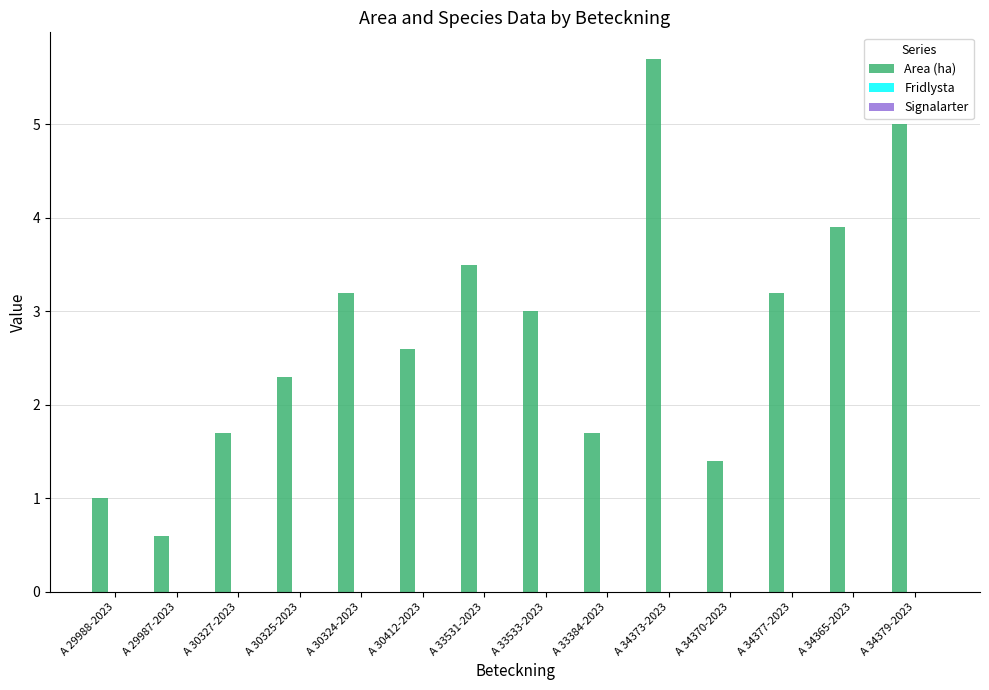

Are the bars grouped side by side (vs. stacked)?

No